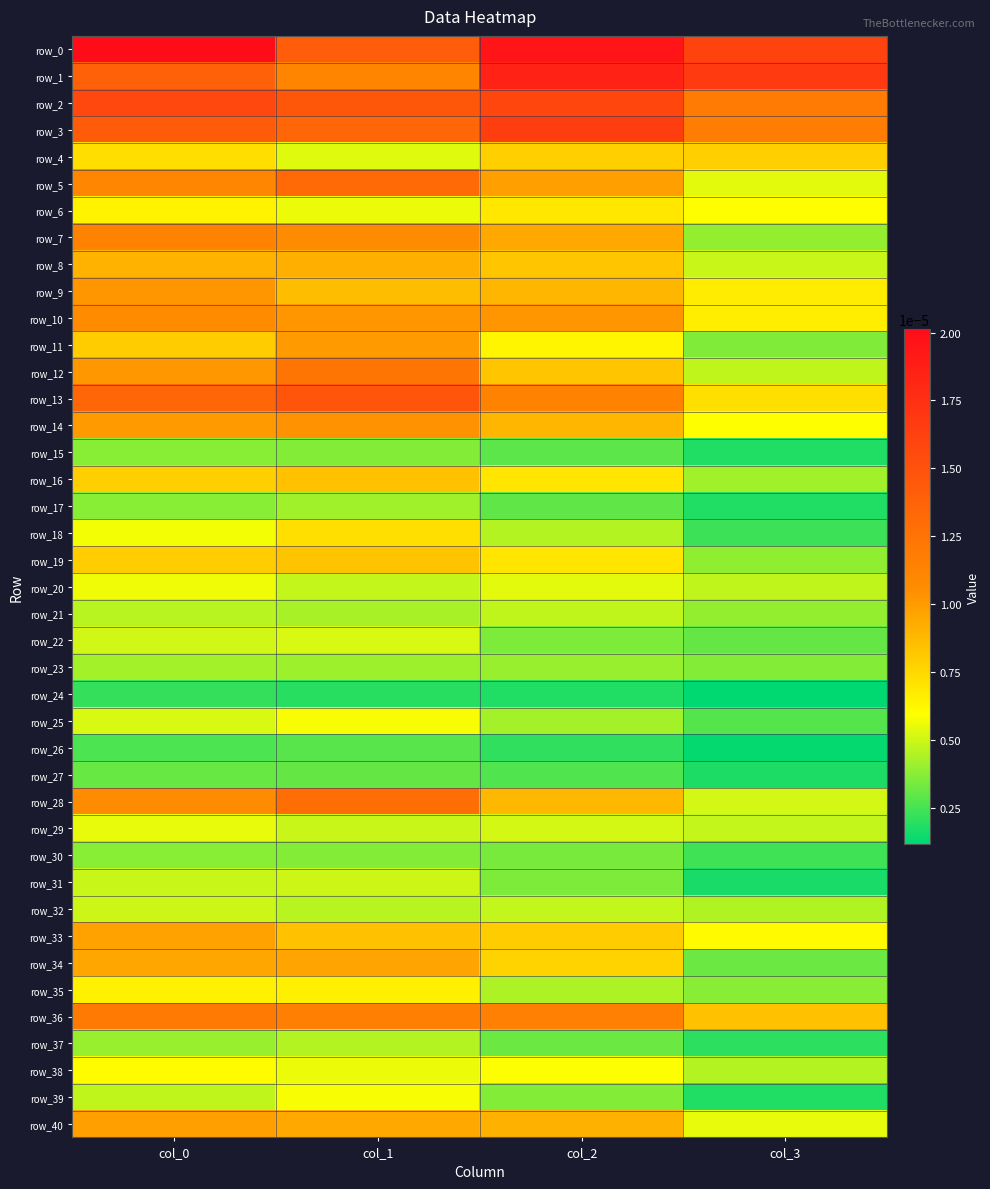

How many data points does each series have?

4